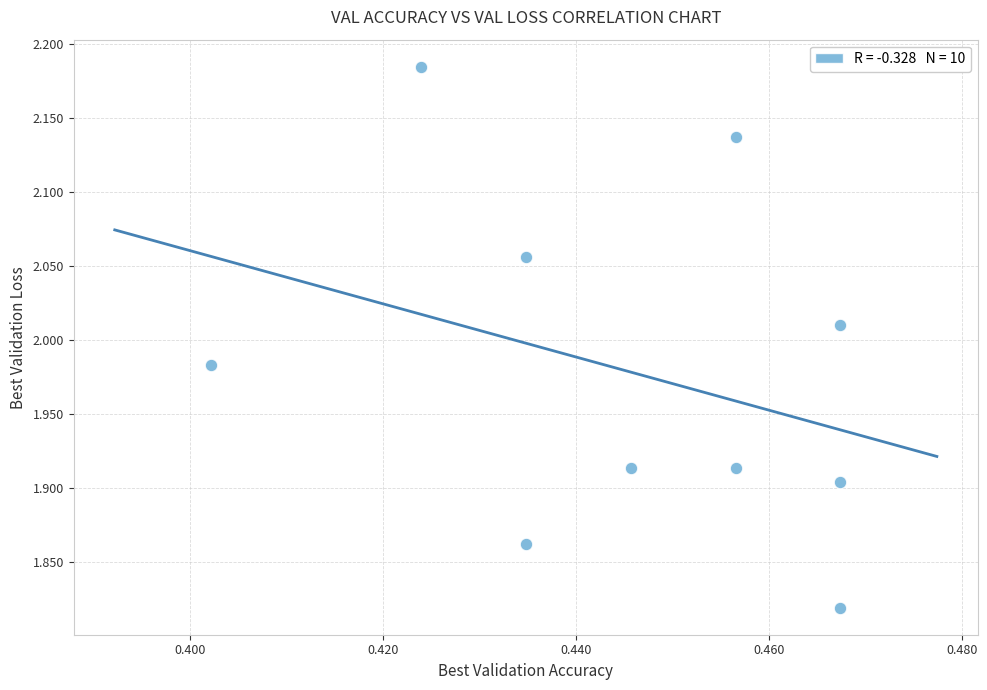

What is the average X value?

0.4